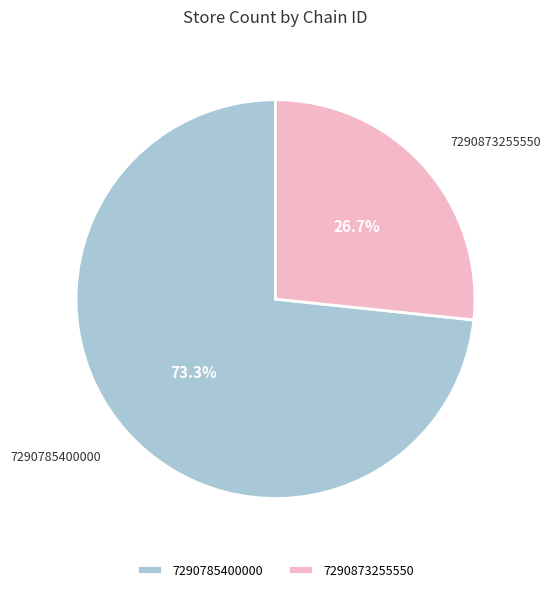

What is the smallest slice in the pie chart?

7290873255550